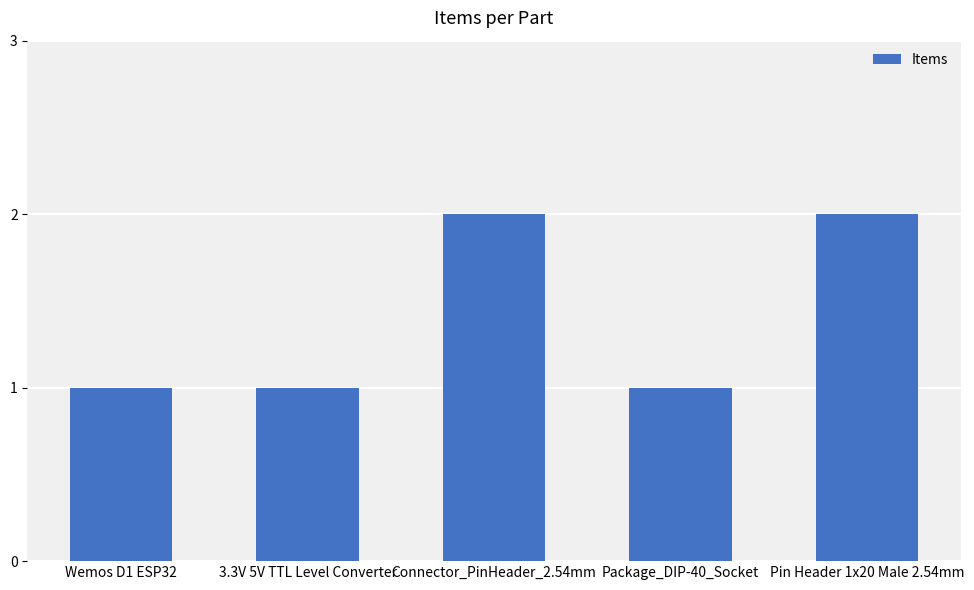

What is the change in value from 3.3V 5V TTL Level Converter to Connector_PinHeader_2.54mm?

+1